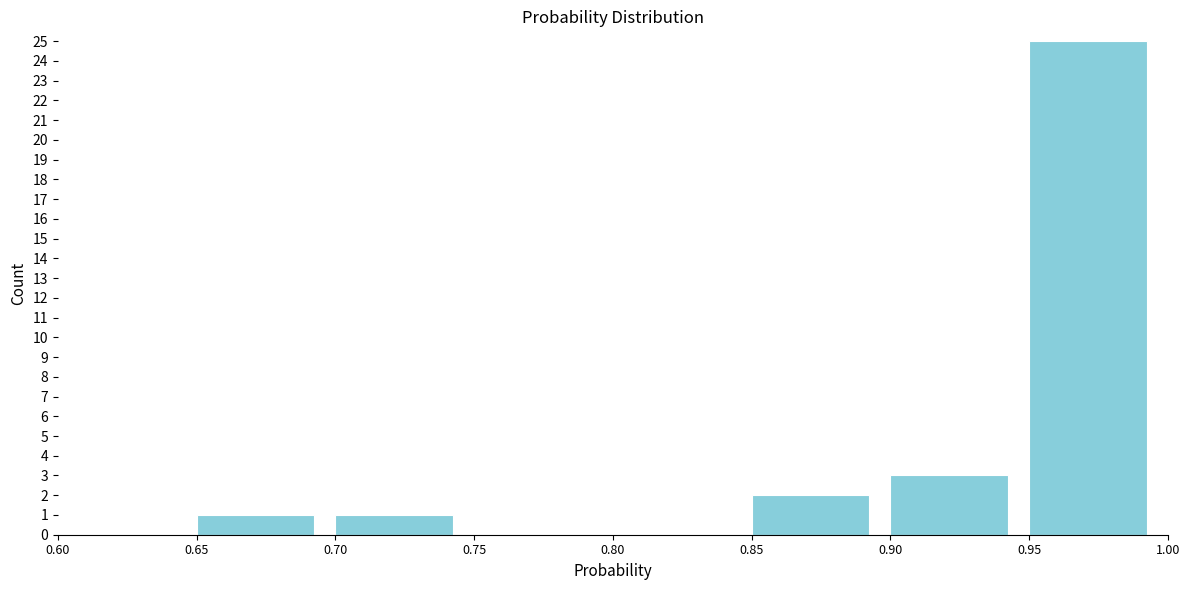

What is the height of the bar covering 0.70 to 0.75 on the x-axis? The values are not printed on the chart, so give them approximately, as read against the axis.

1